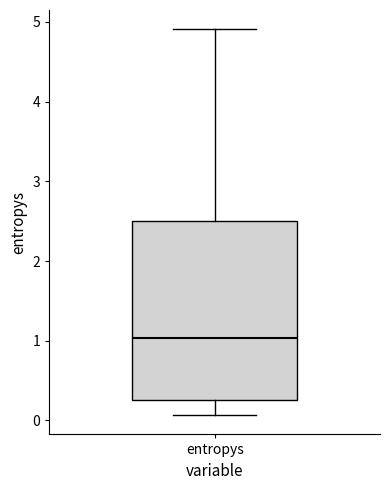

Read this box plot against the y-axis: the position of the median line, the range covered by the box, and the ends of both whiskers. The values are not printed on the chart, so give them approximately, as read against the axis.

median 1.0, box 0.3 to 2.5, whiskers 0.1 to 4.9